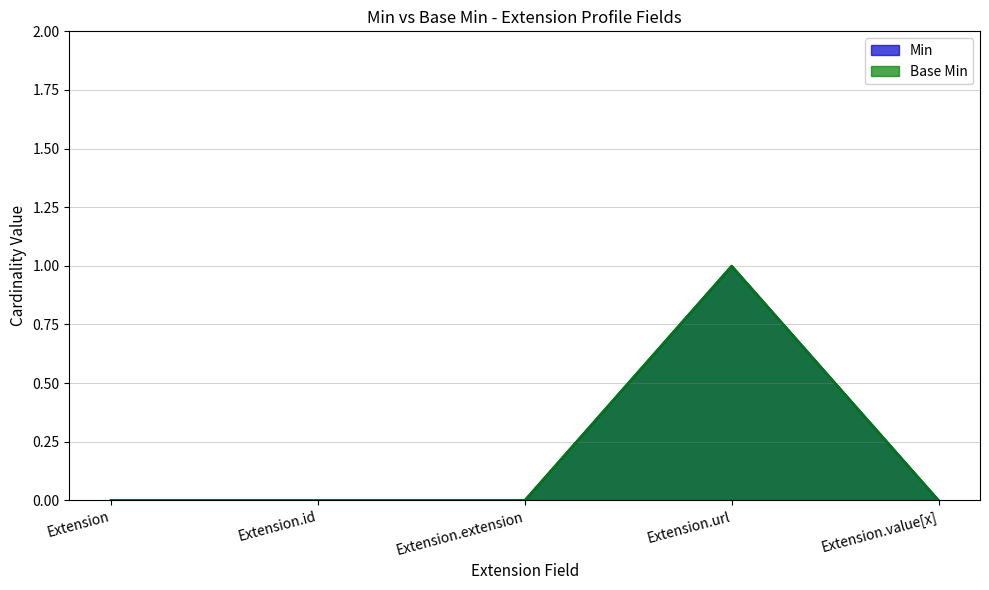

Does the chart have visible grid lines?

Yes